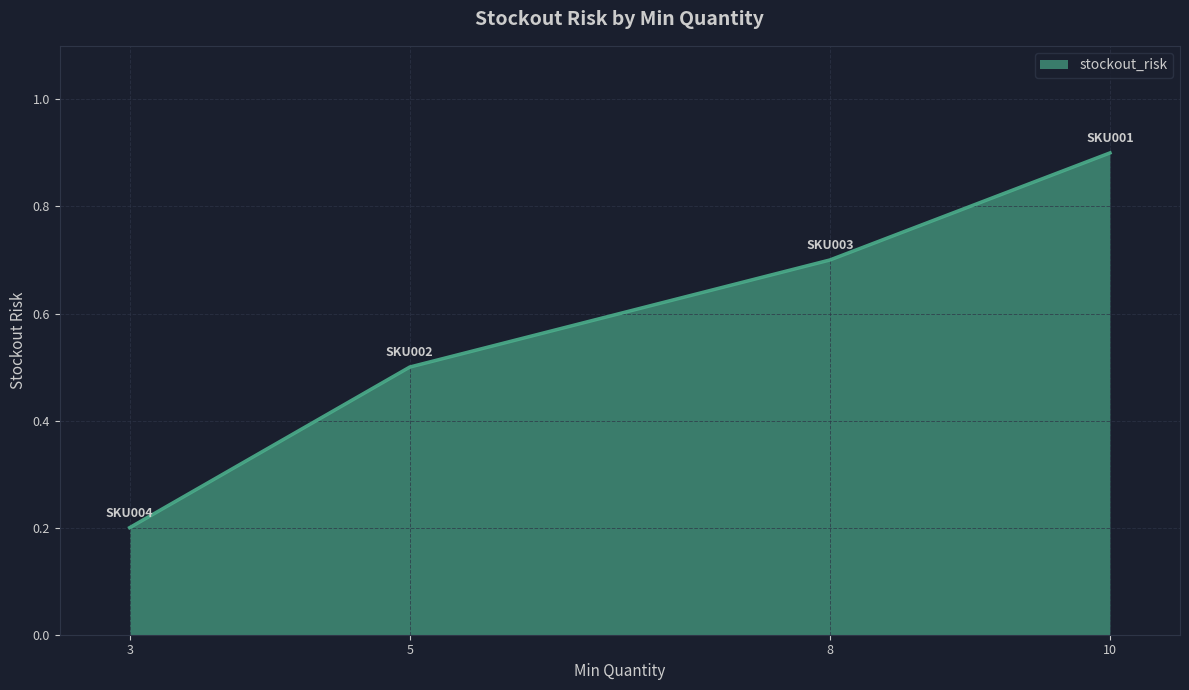

Reading left to right, list all the values displayed in this chart.

3=0.2	5=0.5	8=0.7	10=0.9